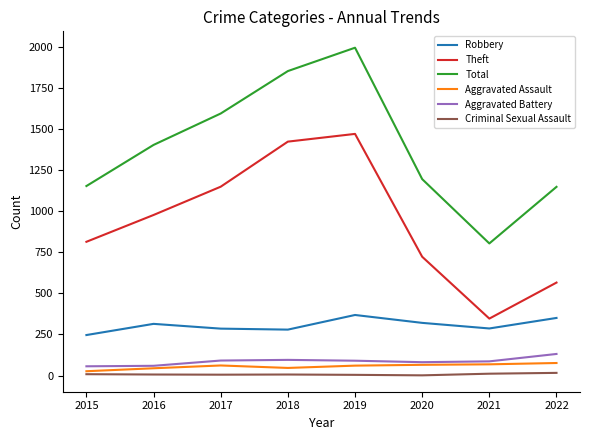

At which category is the sum across all series the highest?

2019